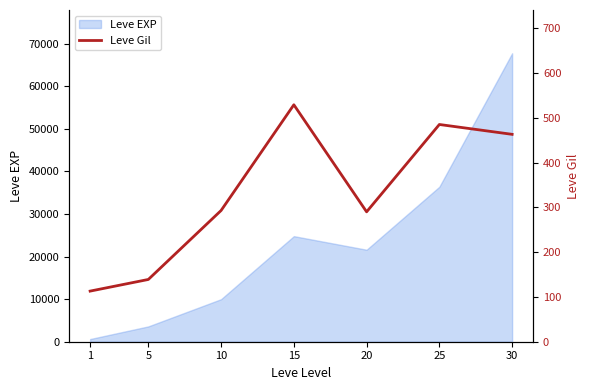

List the labels in order of Leve EXP value, smallest first.

1, 5, 10, 20, 15, 25, 30